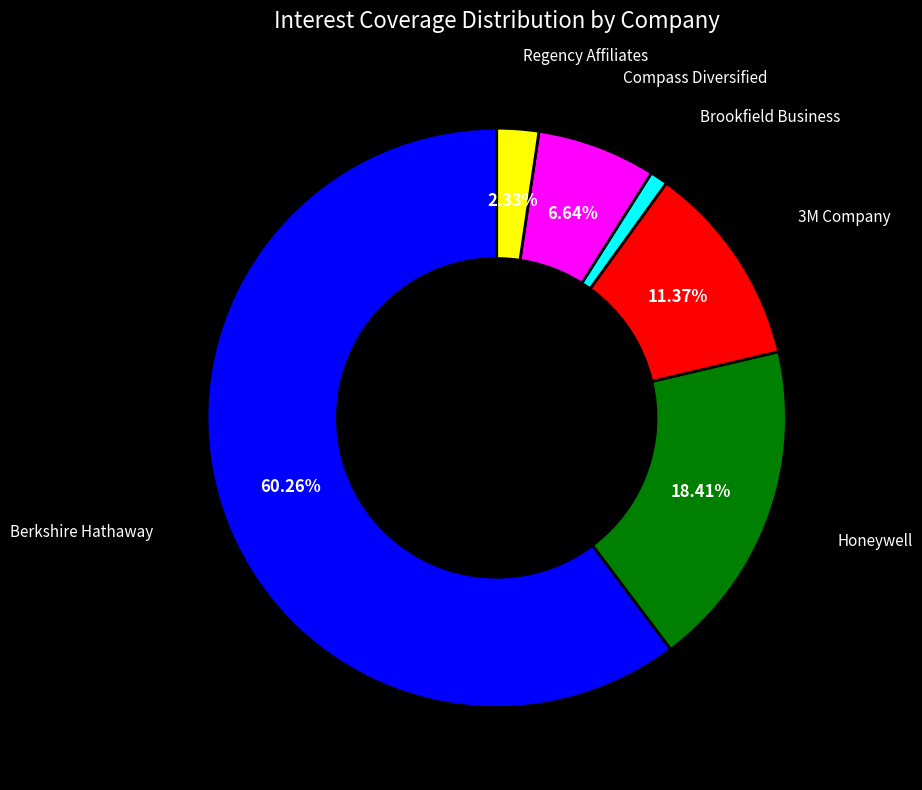

Does any single category account for the majority?

Yes